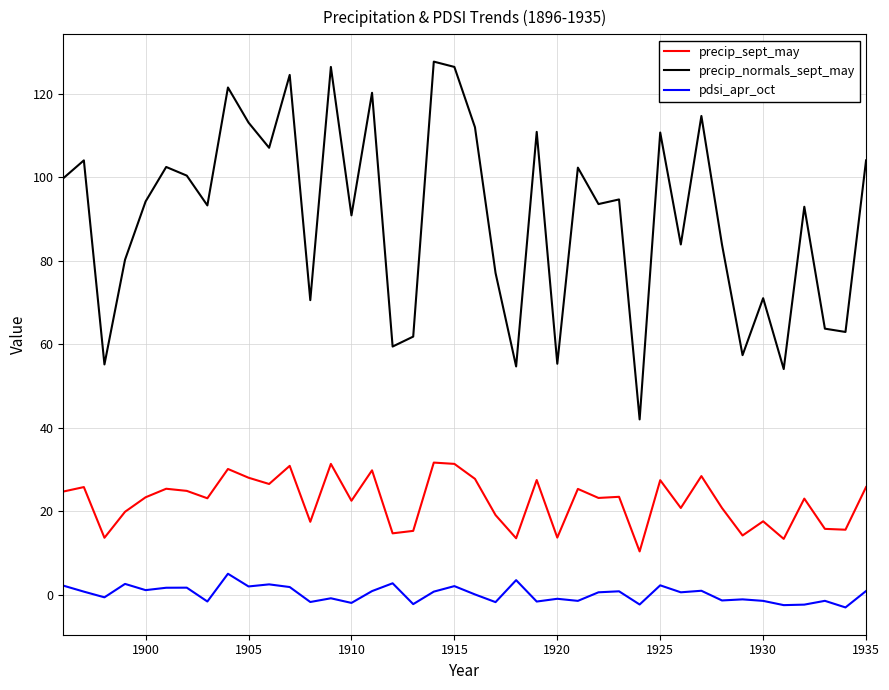

Which series has the widest spread of values?

precip_normals_sept_may